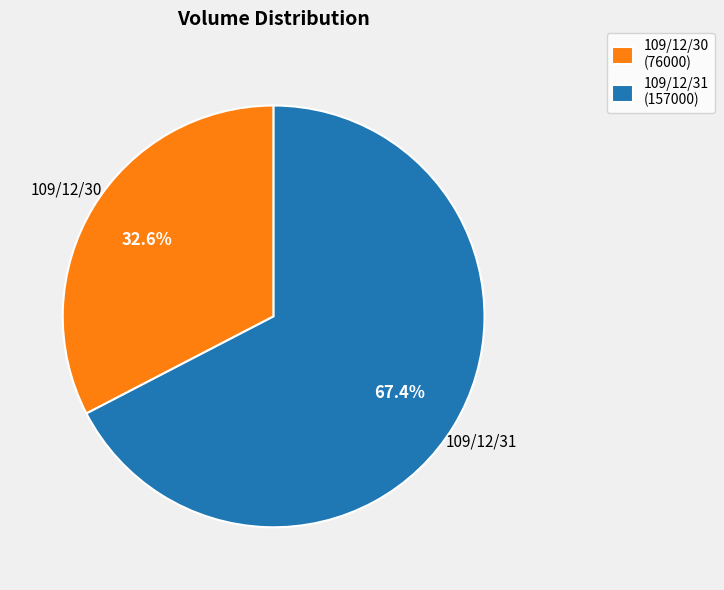

What percentage is NOT represented by 109/12/31 (157000)?

32.6%